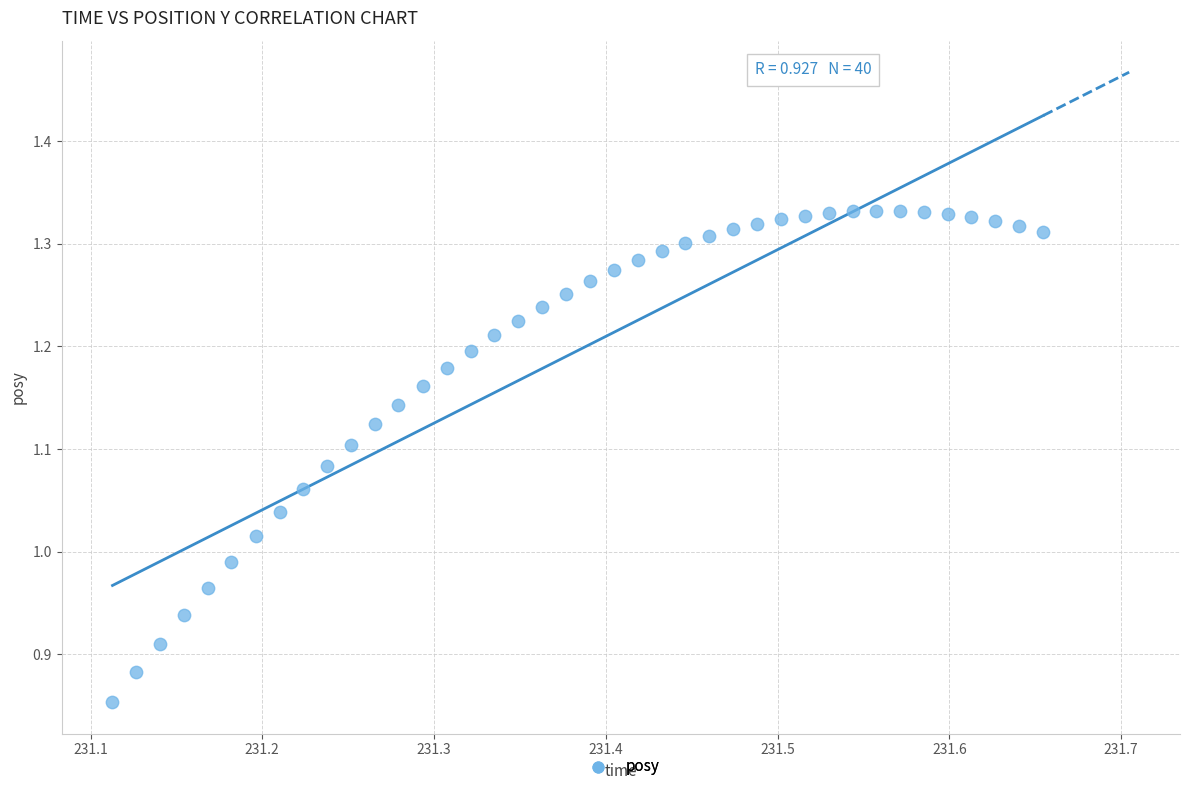

What is the range of Y values (max minus min)?

0.5